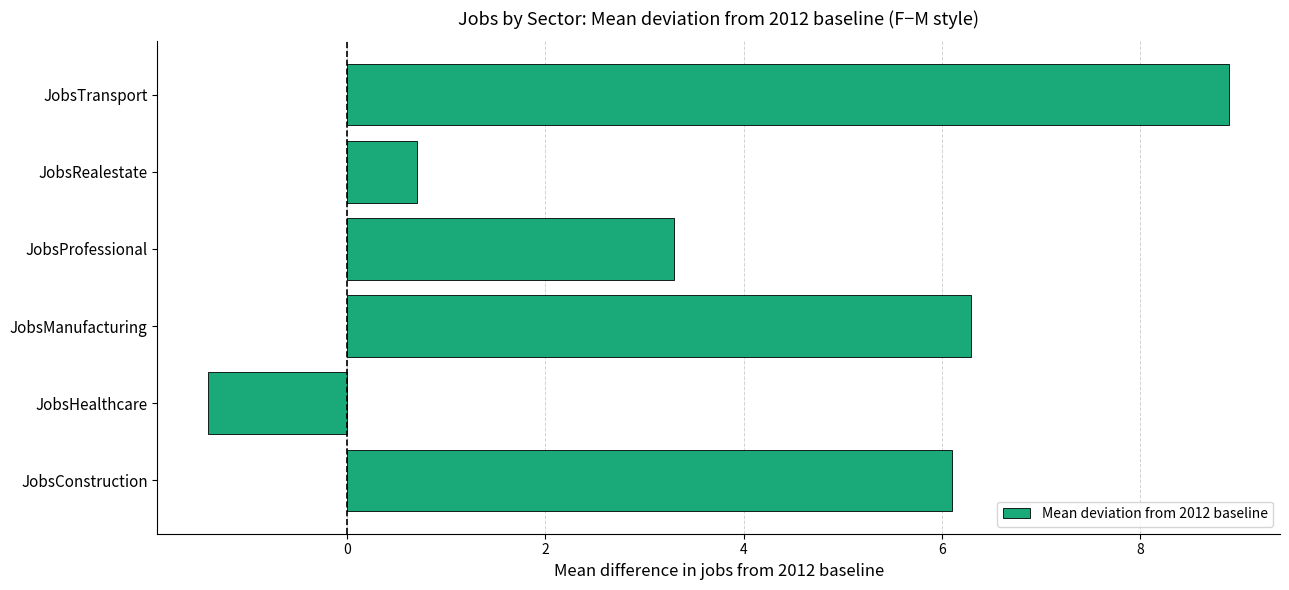

What is the difference between the maximum and second lowest values?

8.2